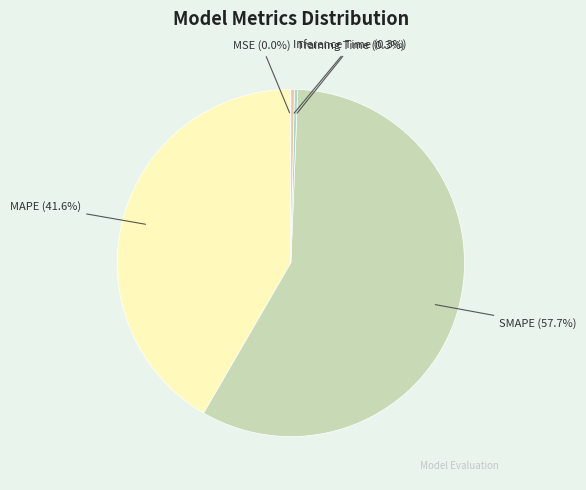

What is the largest slice in the pie chart?

SMAPE